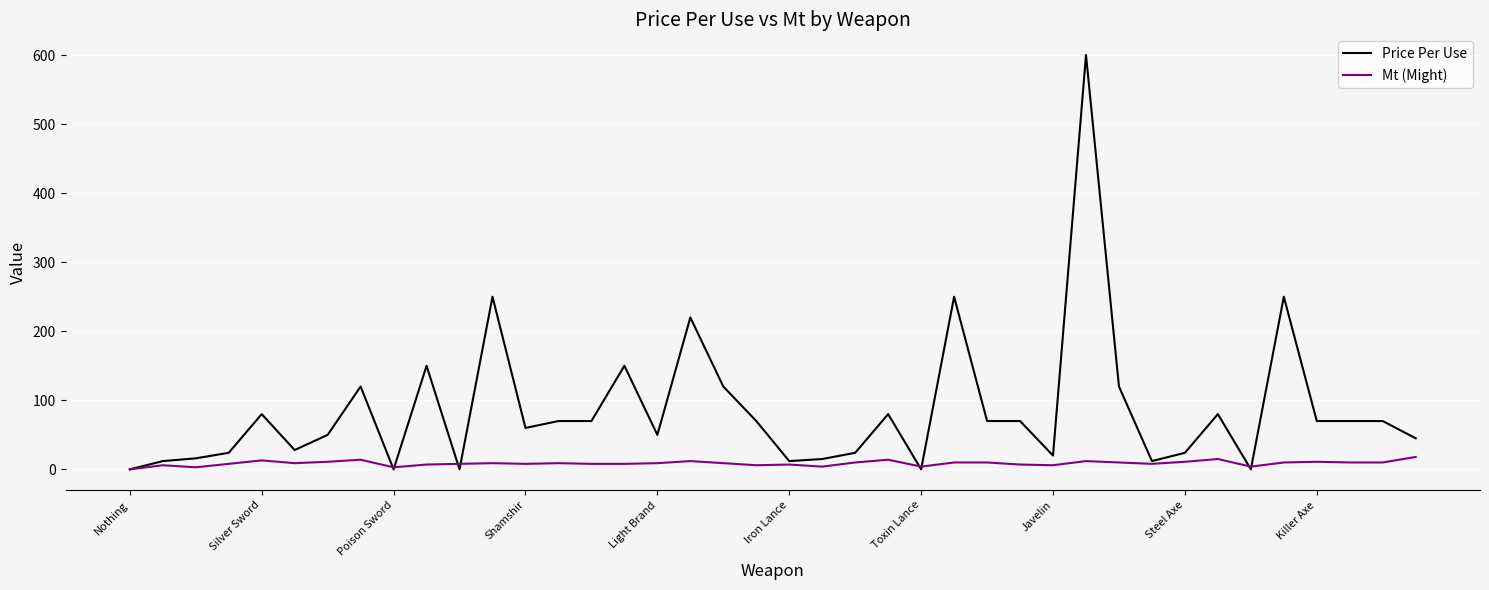

True or false: Price Per Use and Mt (Might) cross at least once.

True